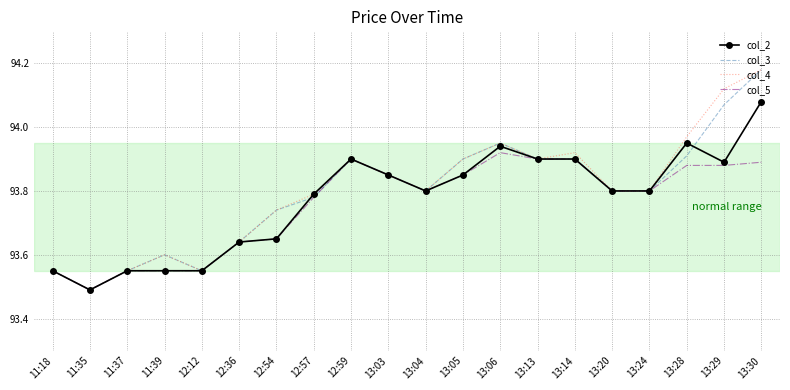

Is it true that col_3 equals 93.6 at 12:36?

True